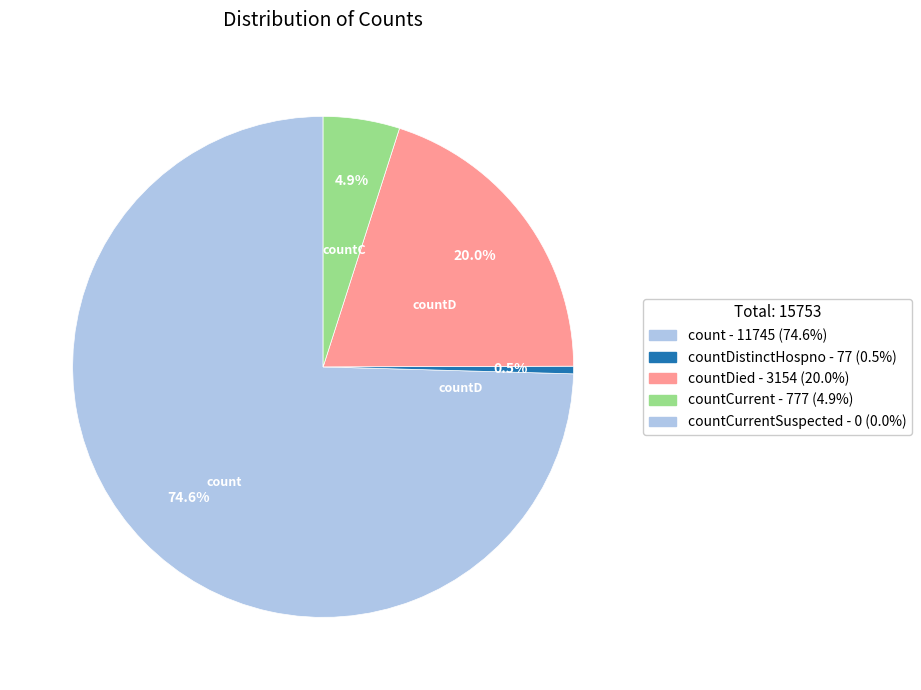

Is there any slice that represents more than half of the pie?

Yes